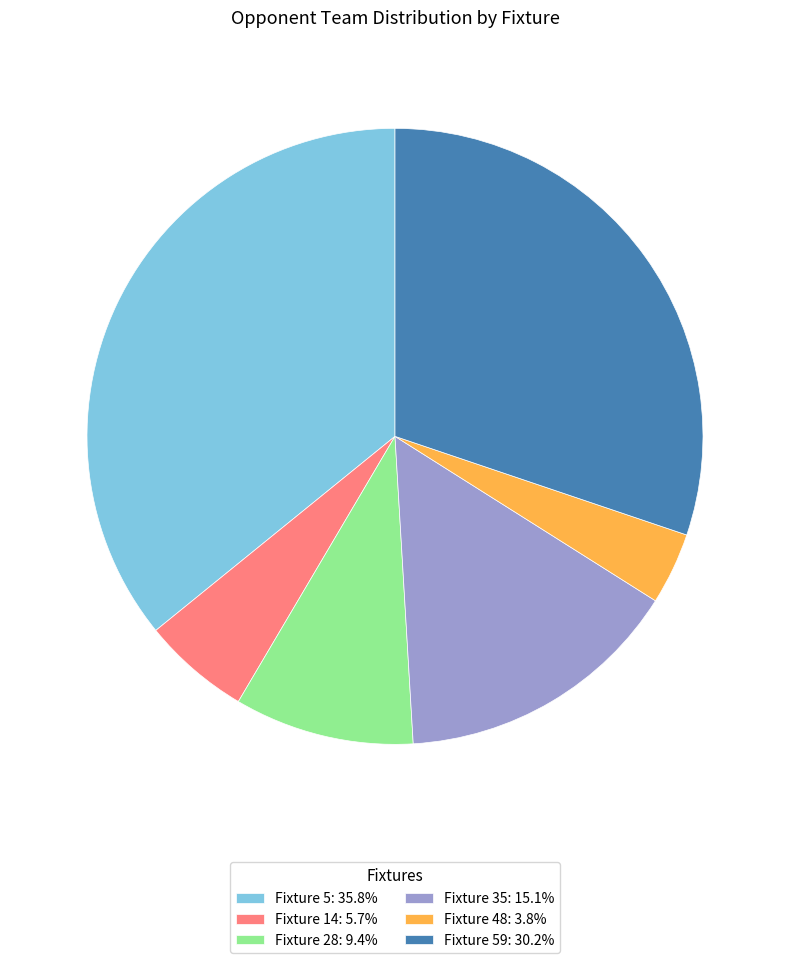

Is there any slice that represents more than half of the pie?

No